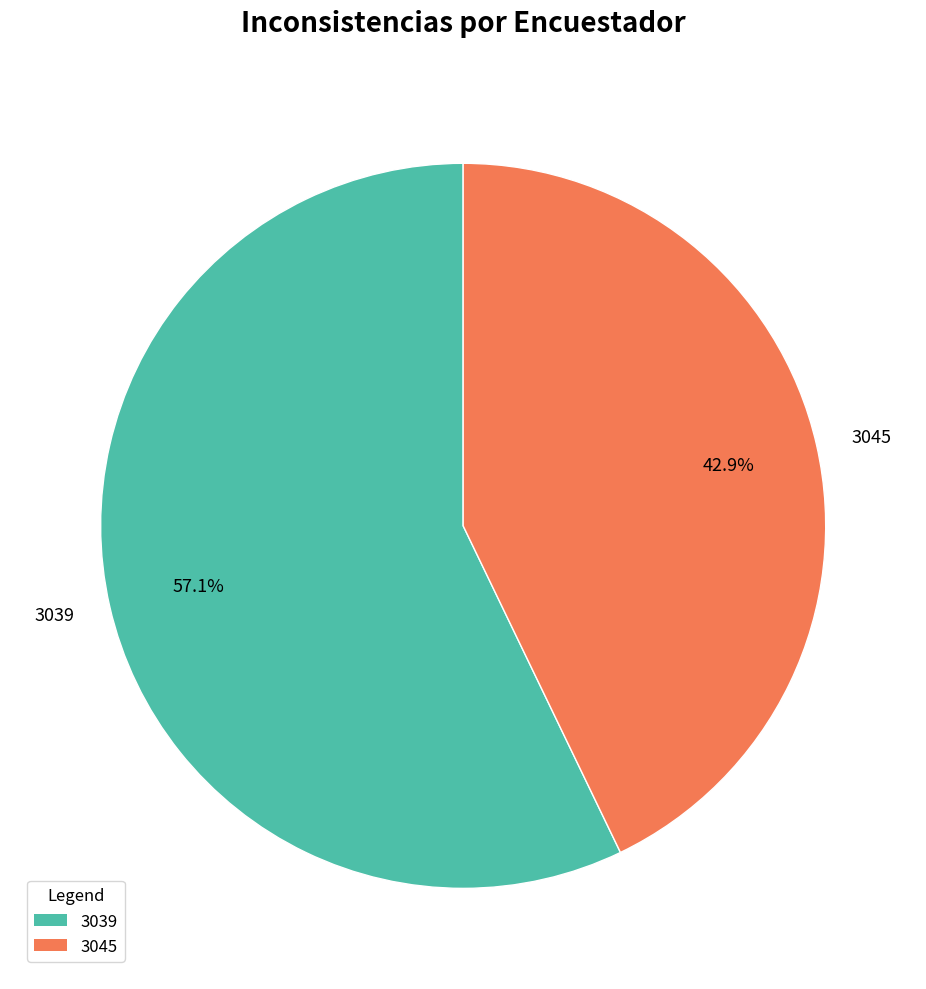

Which slice is the smallest?

3045